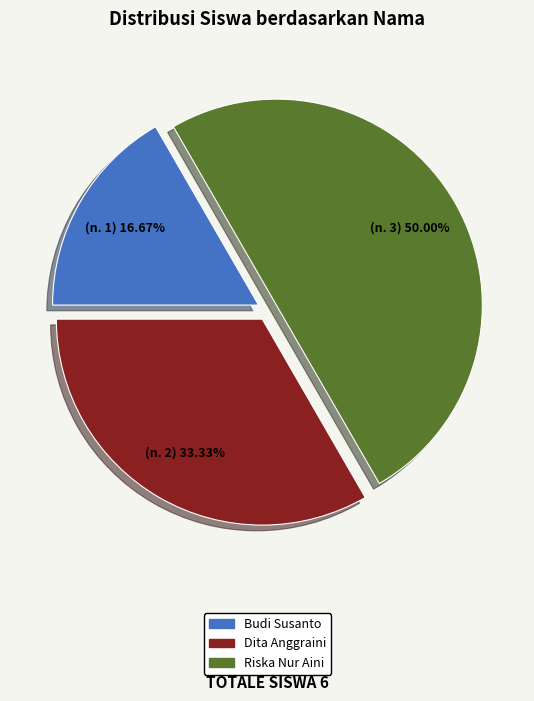

Which slice is the smallest?

Budi Susanto